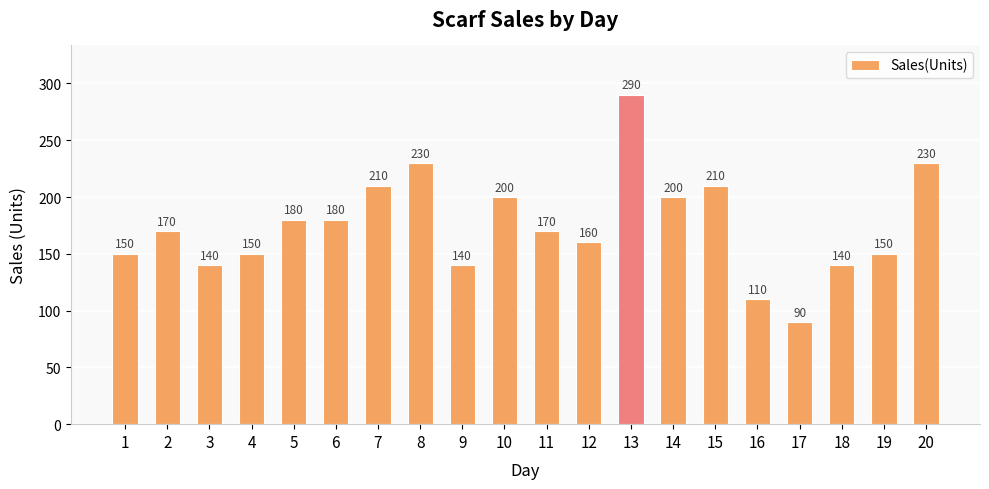

Reading right to left, transcribe all the data shown in this chart.

230	150	140	90	110	210	200	290	160	170	200	140	230	210	180	180	150	140	170	150